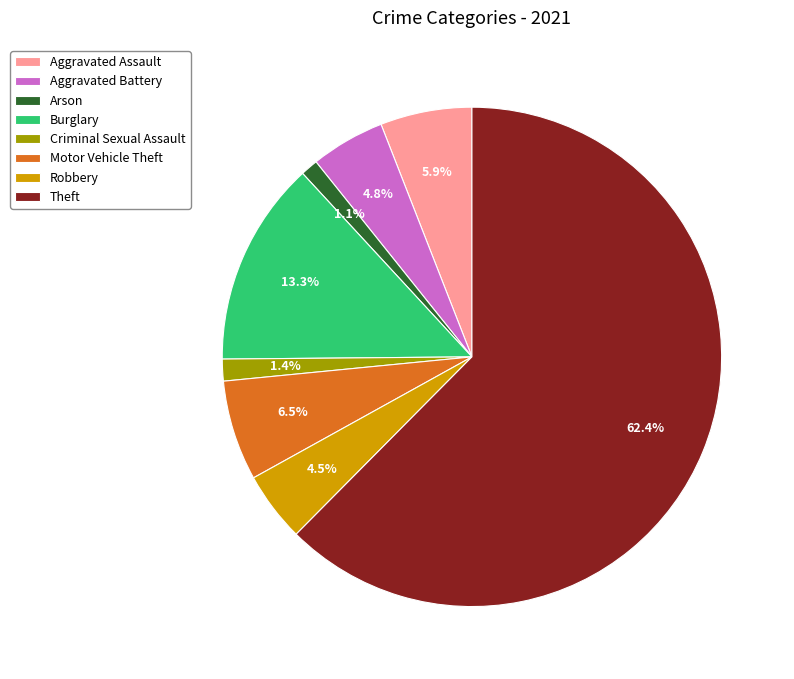

What is the largest slice in the pie chart?

Theft